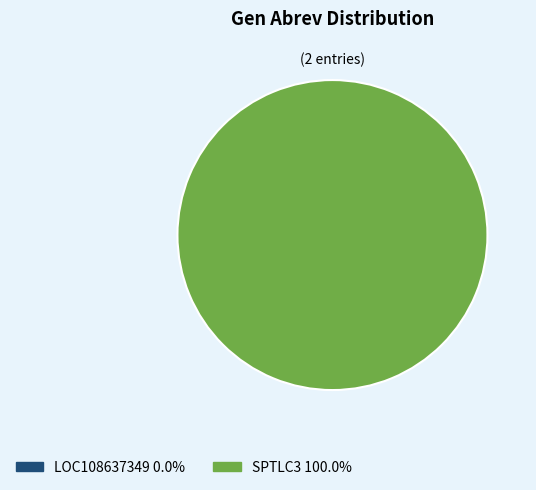

What percentage is the SPTLC3 slice, to the nearest percent?

100%